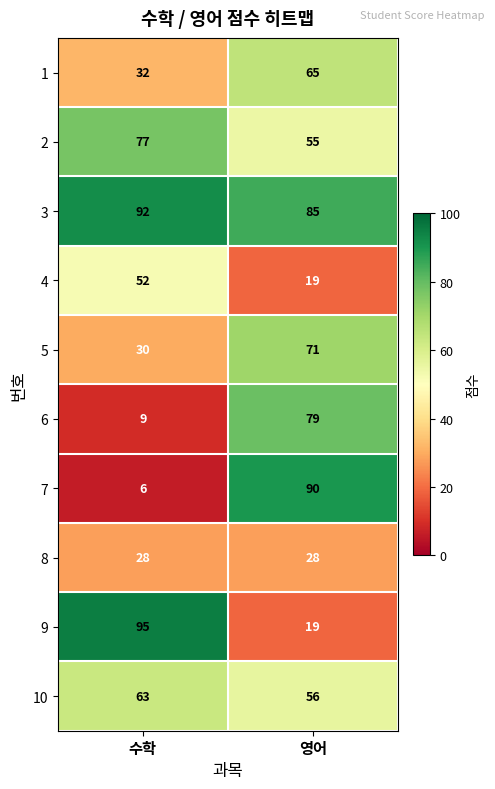

Is it true that 10 equals 18 at 수학?

False